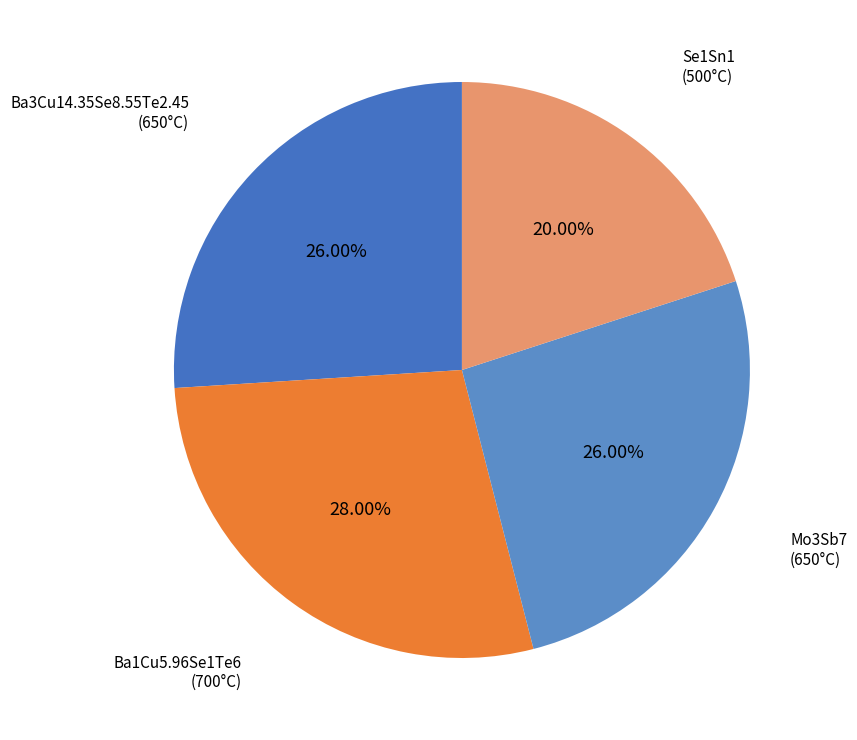

Which slice is the largest?

Ba1Cu5.96Se1Te6